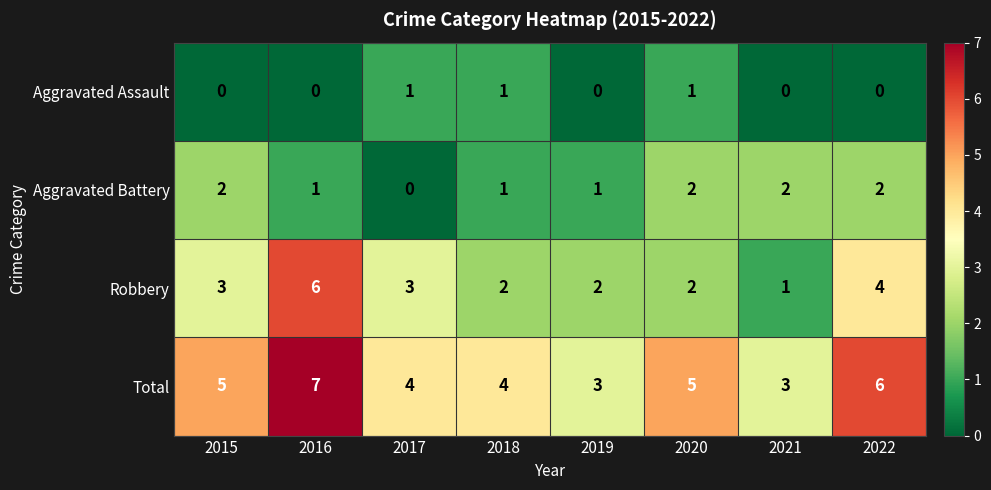

Is it true that Aggravated Assault equals 0 at 2016?

True